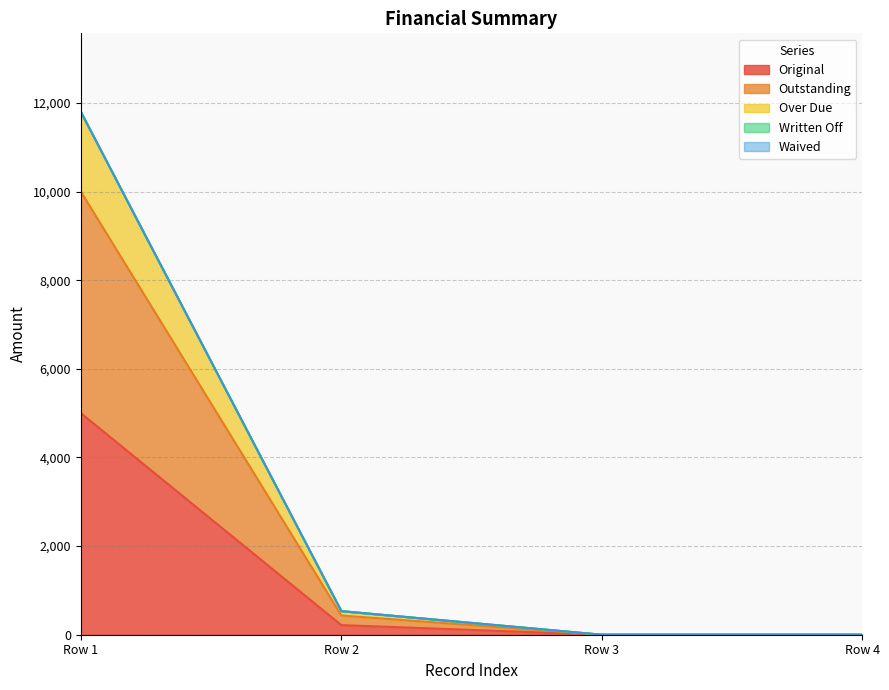

True or false: Original has a value of -3483.6 at Row 3.

False